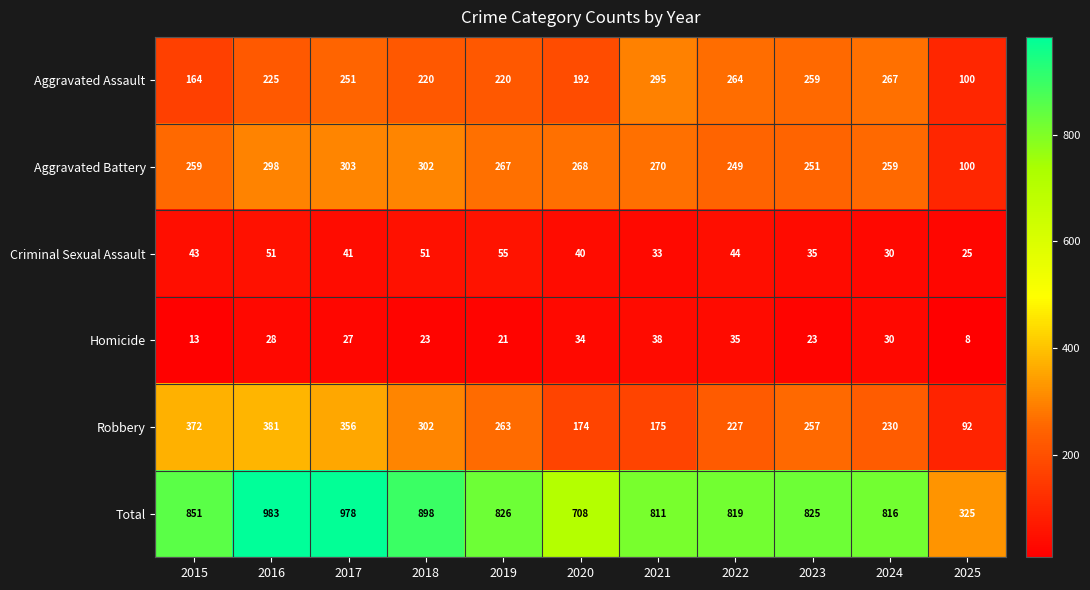

Which series has the largest range (max minus min)?

Total